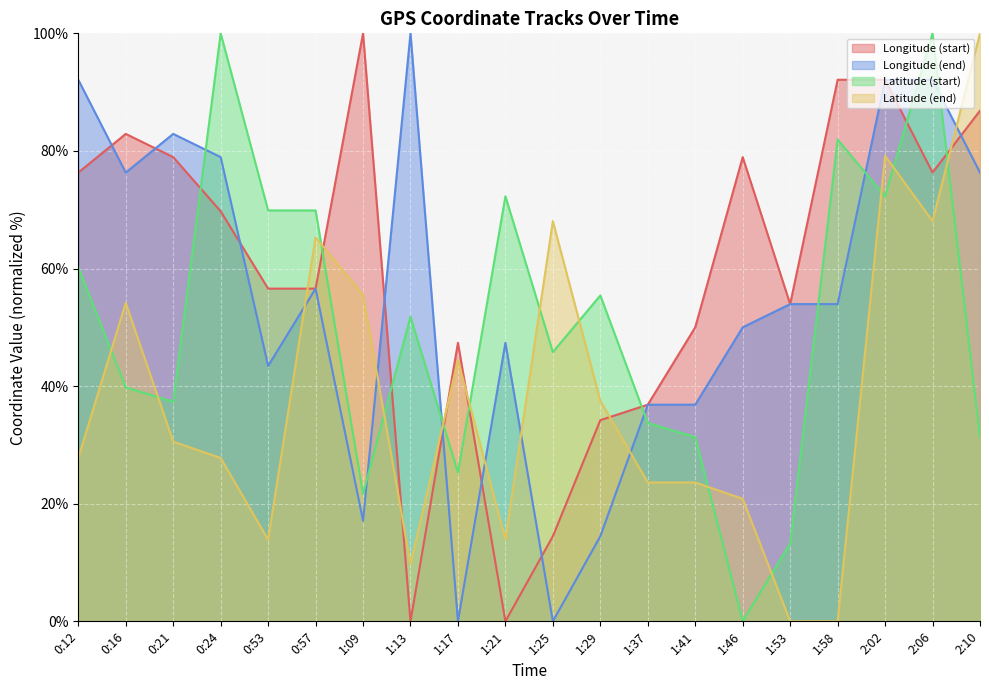

Is it true that Longitude (start) equals 134.5 at 2:06?

False